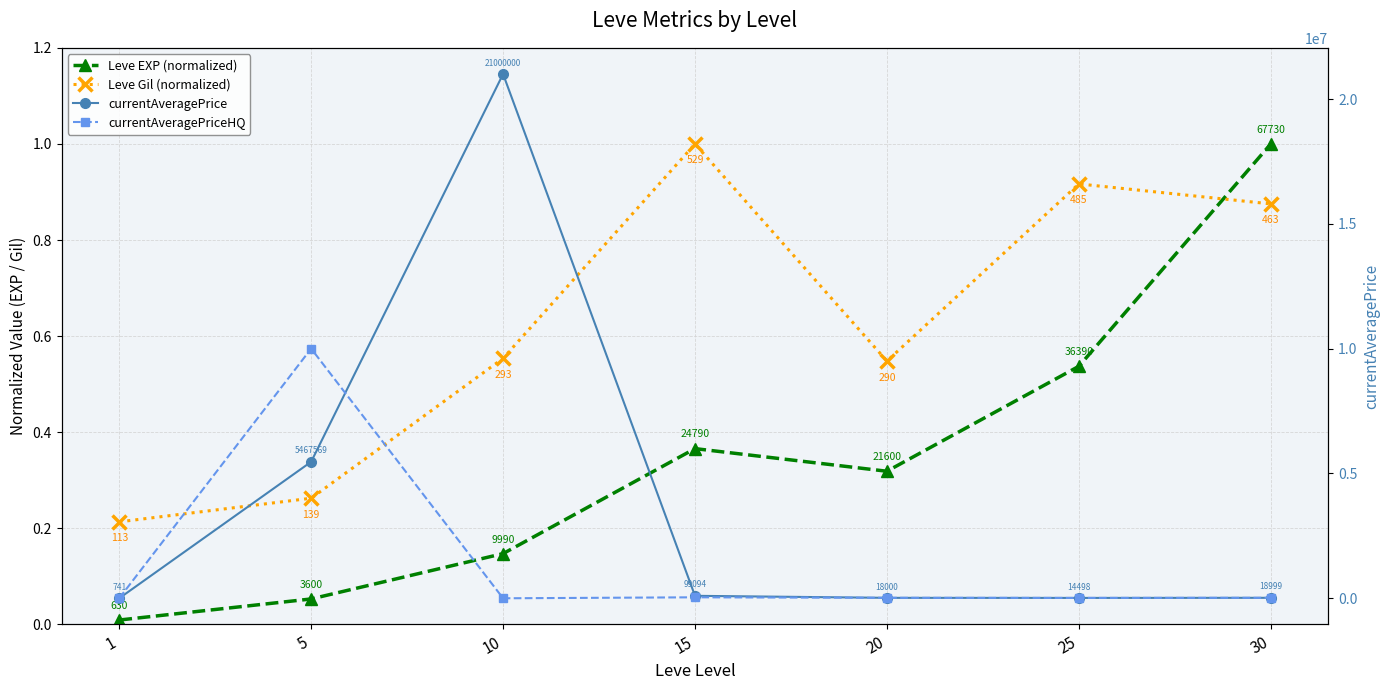

How many series are shown in this chart?

4